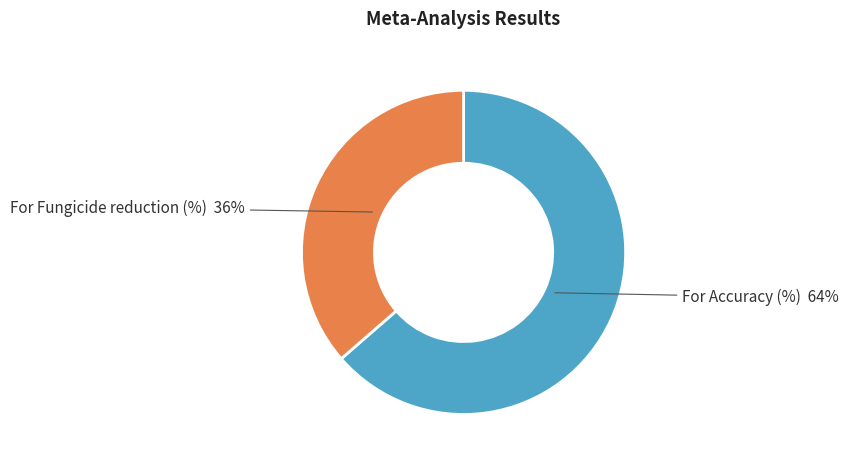

Does For Fungicide reduction (%) account for over 50% of the chart?

No